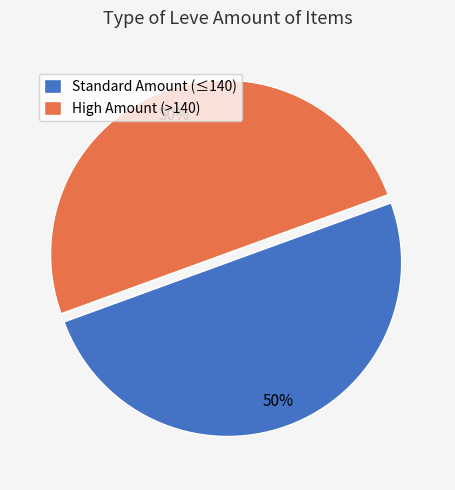

Approximately how many times larger is the value at Standard Amount (≤140) compared to High Amount (>140)?

1.0